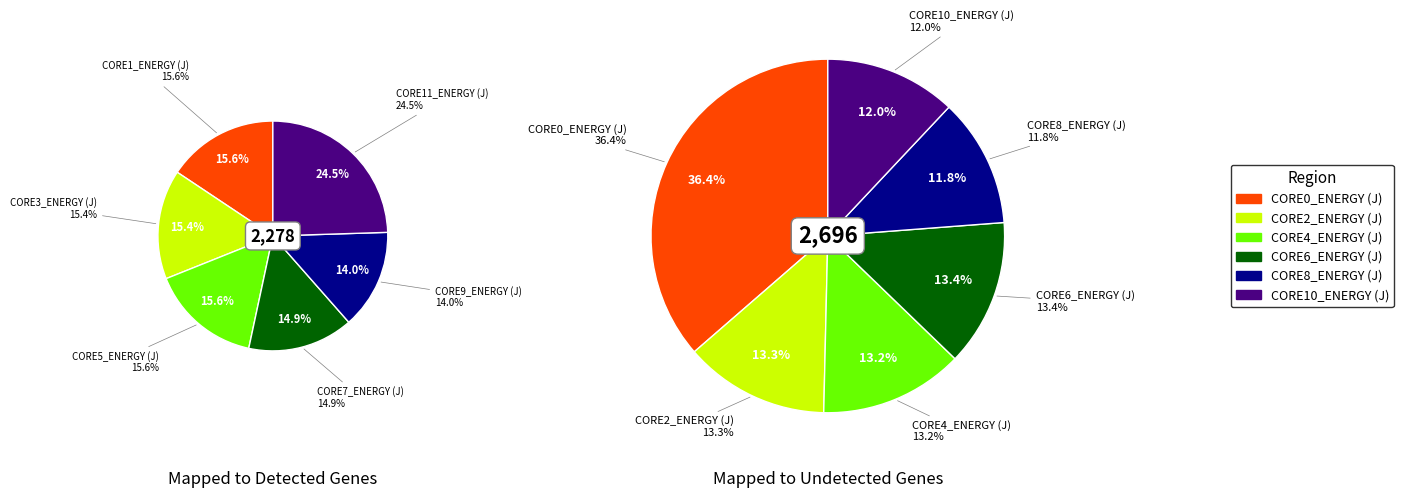

Which series changed the most between 6 and 9?

CORE0_ENERGY (J)